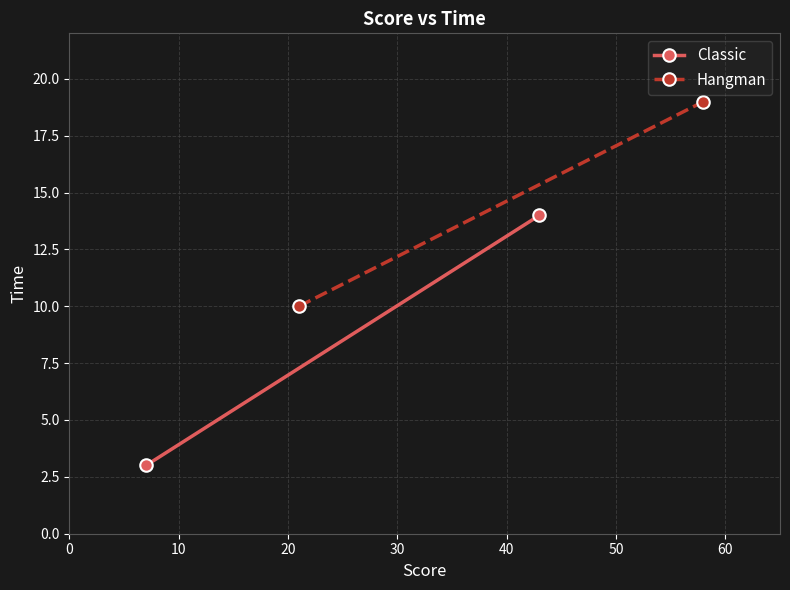

Between 0 and 10, which series saw the biggest shift?

Classic